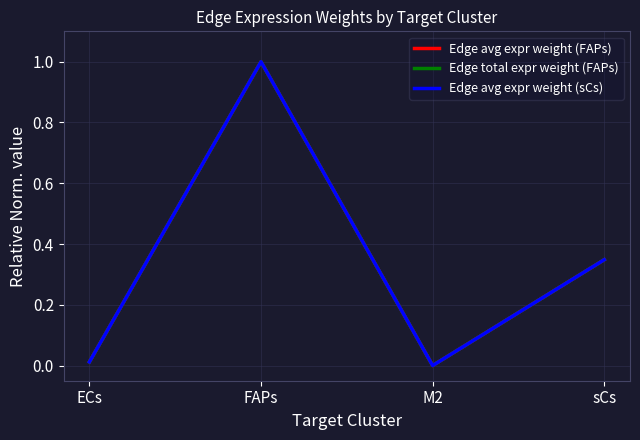

What is the label of the 2nd point from the right?

M2